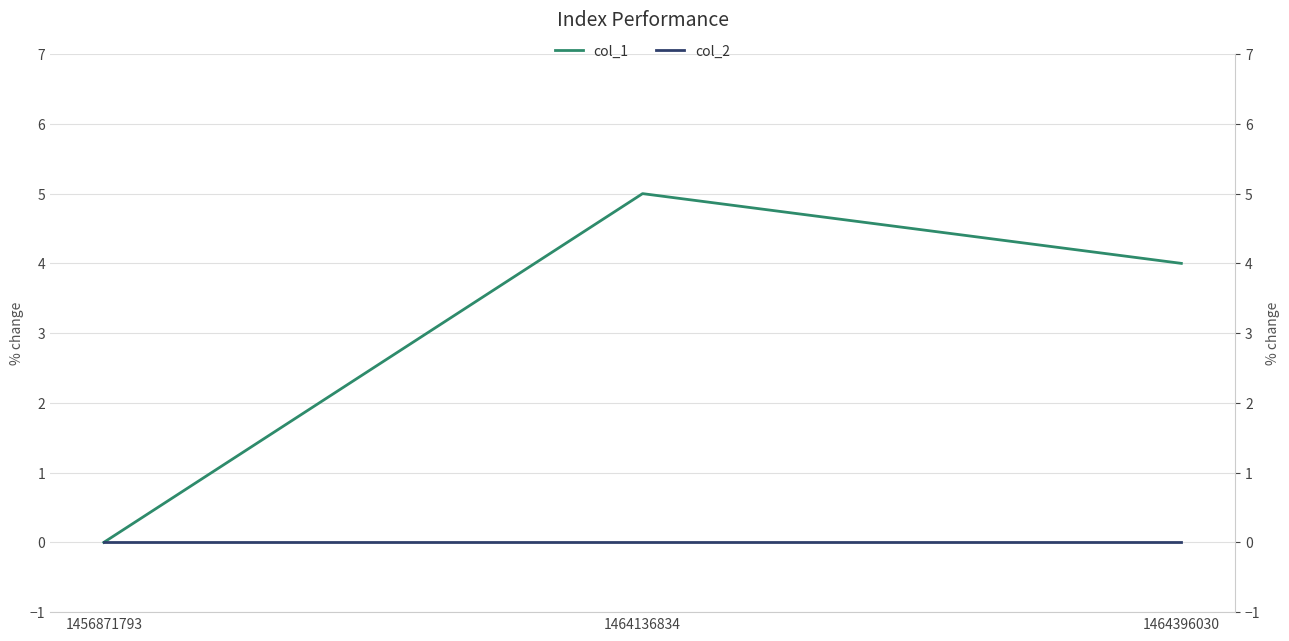

How many lines are shown in the chart?

2